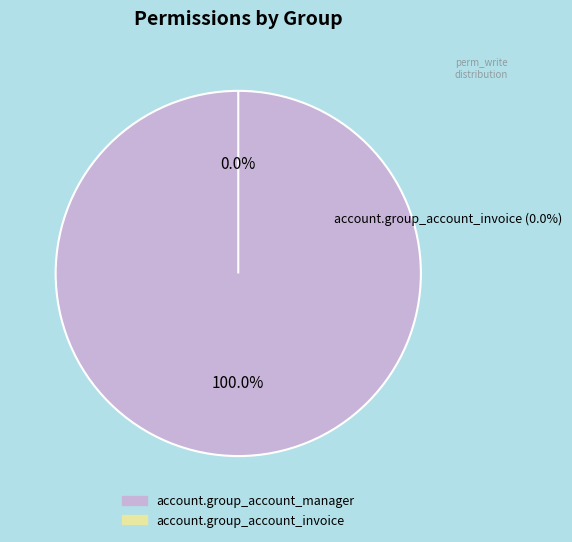

Count the number of slices in the pie.

2